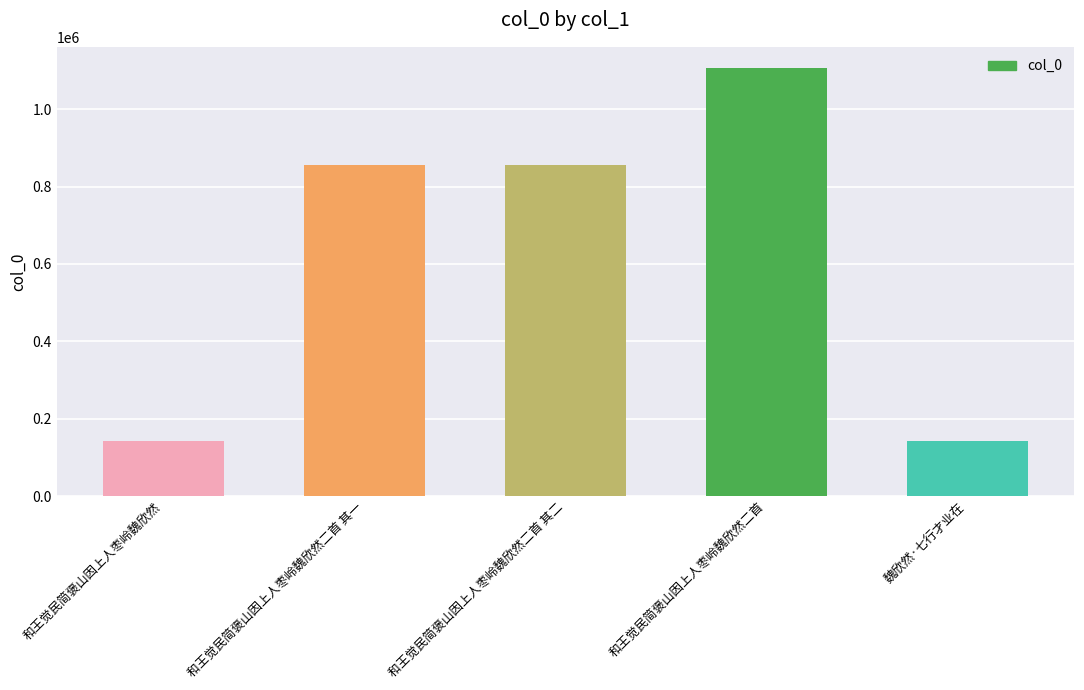

What is the change in value from 和王觉民简褒山因上人枣岭魏欣然 to 和王觉民简褒山因上人枣岭魏欣然二首 其二?

+714166